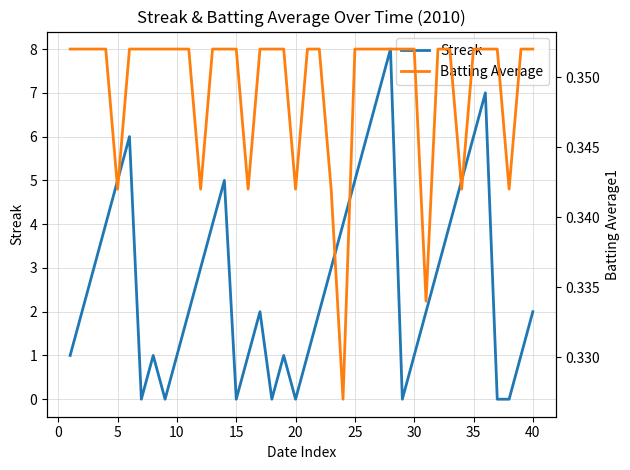

The Streak series shows -3 at 15. True or false?

False